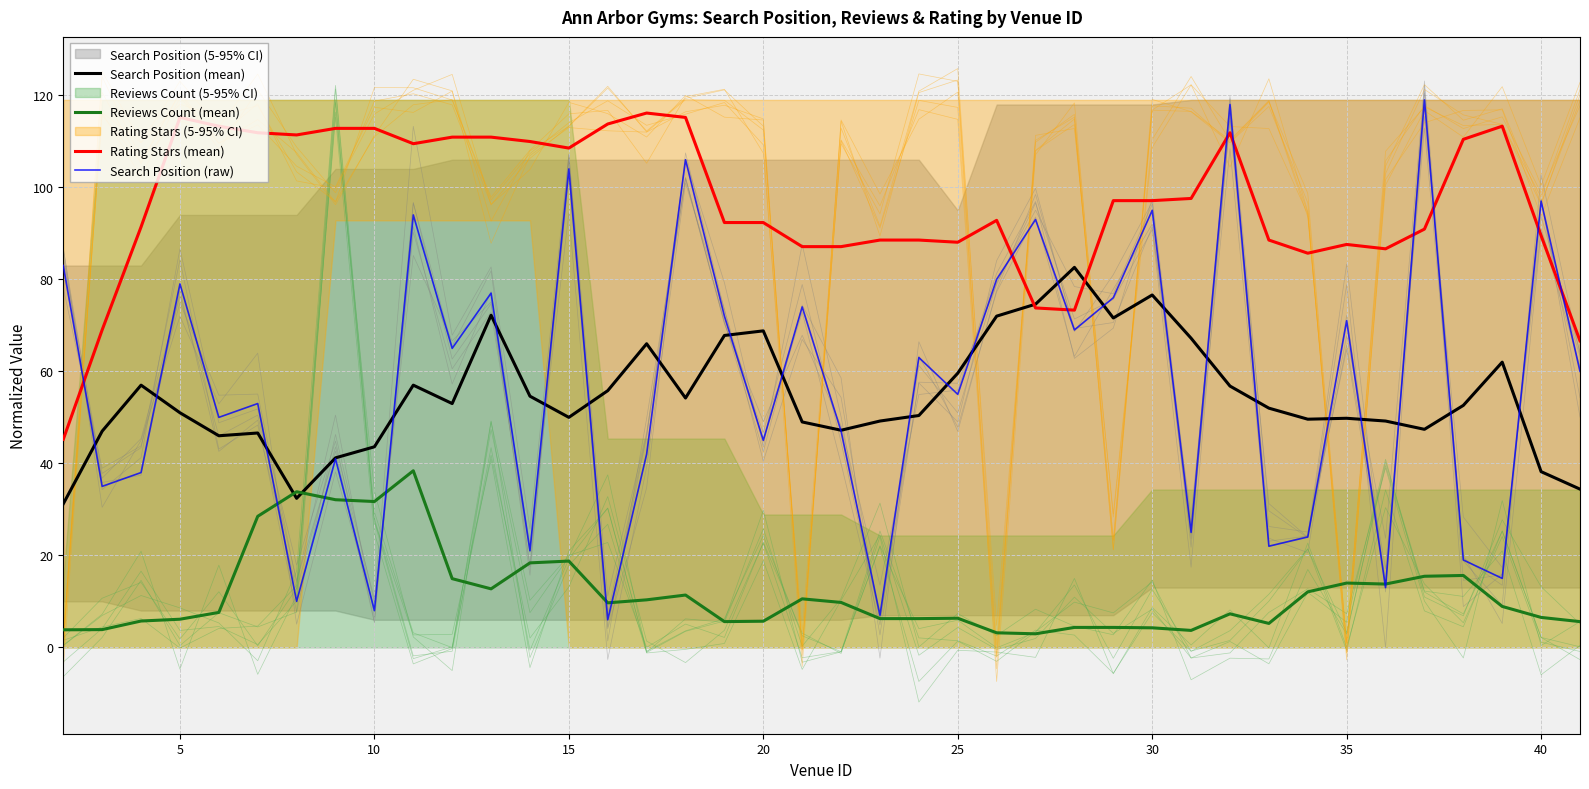

Reading right to left, transcribe all the data shown in this chart.

Search Position (mean): 34.4	38.2	62.0	52.6	47.4	49.2	49.8	49.6	52.0	56.8	67.2	76.6	71.6	82.6	74.6	72.0	59.6	50.4	49.2	47.2	49.0	68.8	67.8	54.2	66.0	55.8	50.0	54.6	72.2	53.0	57.0	43.6	41.2	32.4	46.6	46.0	51.0	57.0	47.0	31.2
Reviews Count (mean): 5.6	6.5	8.9	15.6	15.5	13.8	14.0	12.1	5.2	7.3	3.7	4.3	4.3	4.3	3.0	3.2	6.3	6.3	6.3	9.8	10.6	5.7	5.6	11.4	10.3	9.7	18.8	18.4	12.7	14.9	38.4	31.7	32.1	33.8	28.5	7.6	6.1	5.7	3.9	3.8
Rating Stars (mean): 66.6	89.5	113.3	110.4	90.9	86.6	87.6	85.7	88.5	111.9	97.6	97.1	97.1	73.3	73.8	92.8	88.1	88.5	88.5	87.1	87.1	92.3	92.3	115.2	116.1	113.8	108.5	110.0	110.9	110.9	109.5	112.8	112.8	111.4	111.9	113.3	115.2	91.4	69.0	45.2
Search Position (raw): 60.0	97.0	15.0	19.0	119.0	13.0	71.0	24.0	22.0	118.0	25.0	95.0	76.0	69.0	93.0	80.0	55.0	63.0	7.0	47.0	74.0	45.0	72.0	106.0	42.0	6.0	104.0	21.0	77.0	65.0	94.0	8.0	41.0	10.0	53.0	50.0	79.0	38.0	35.0	83.0